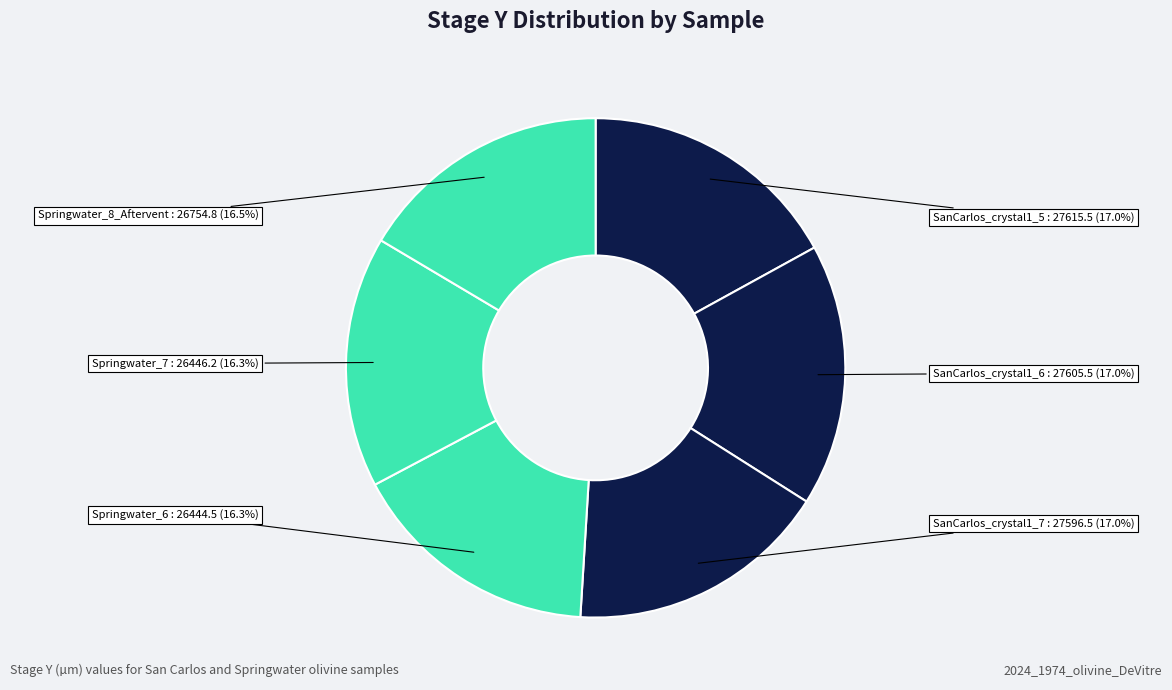

Count the number of slices in the pie.

6